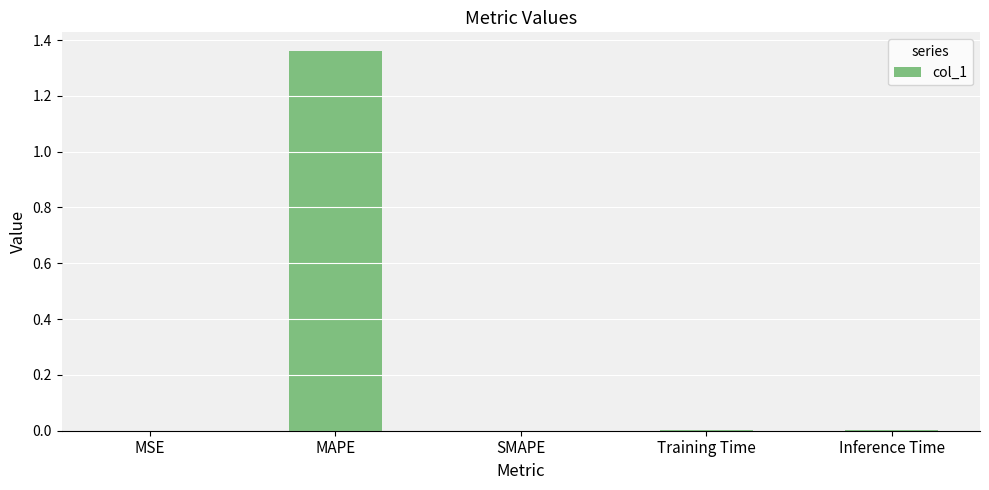

The value at SMAPE is 0.0. True or false?

True